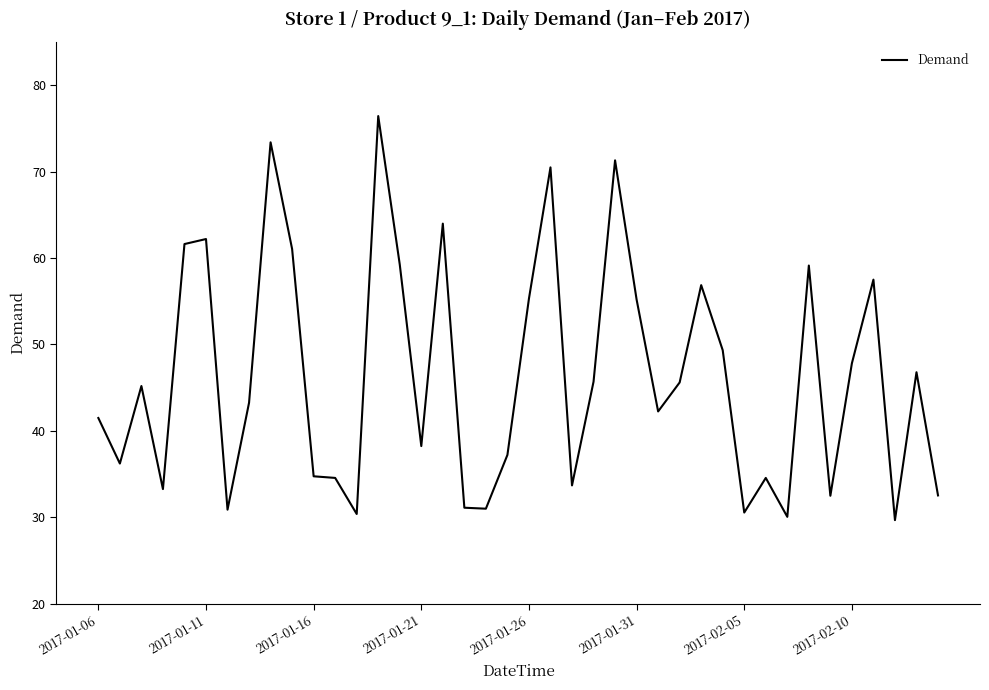

What is the maximum value shown in the chart?

76.4